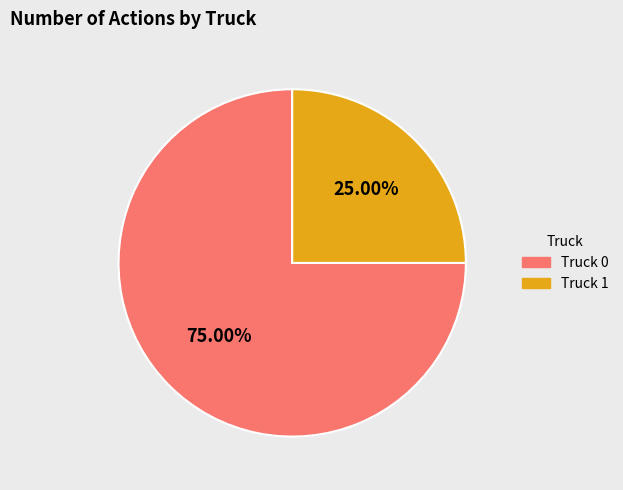

Does Truck 0 represent more than half of the total?

Yes